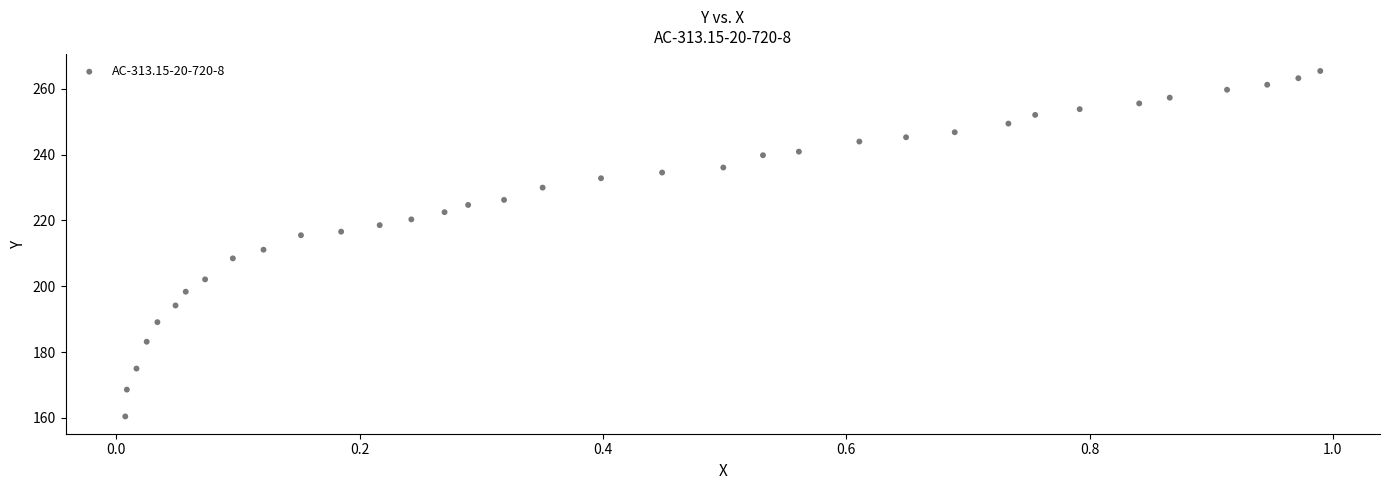

What is the range of X values (max minus min)?

1.0